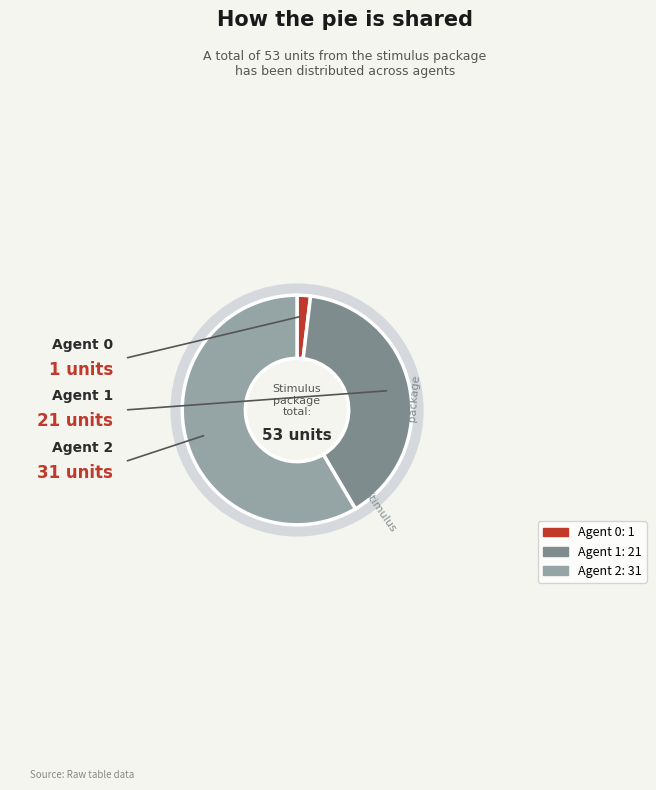

How many slices are in this pie chart?

3